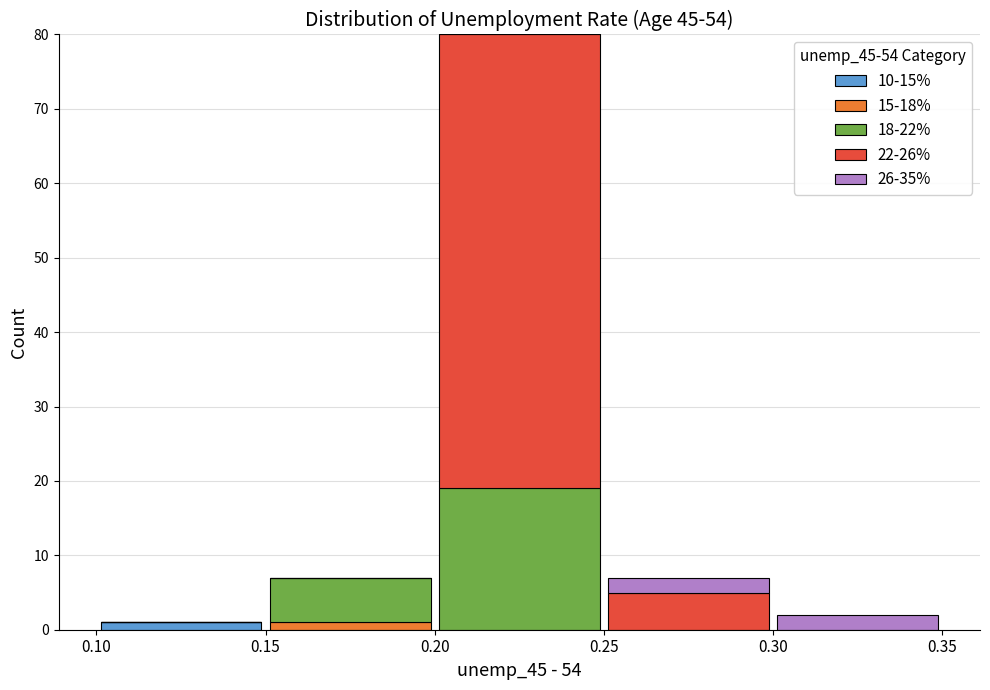

What is the total height of the stacked bar covering 0.20 to 0.25 on the x-axis? The values are not printed on the chart, so give them approximately, as read against the axis.

80